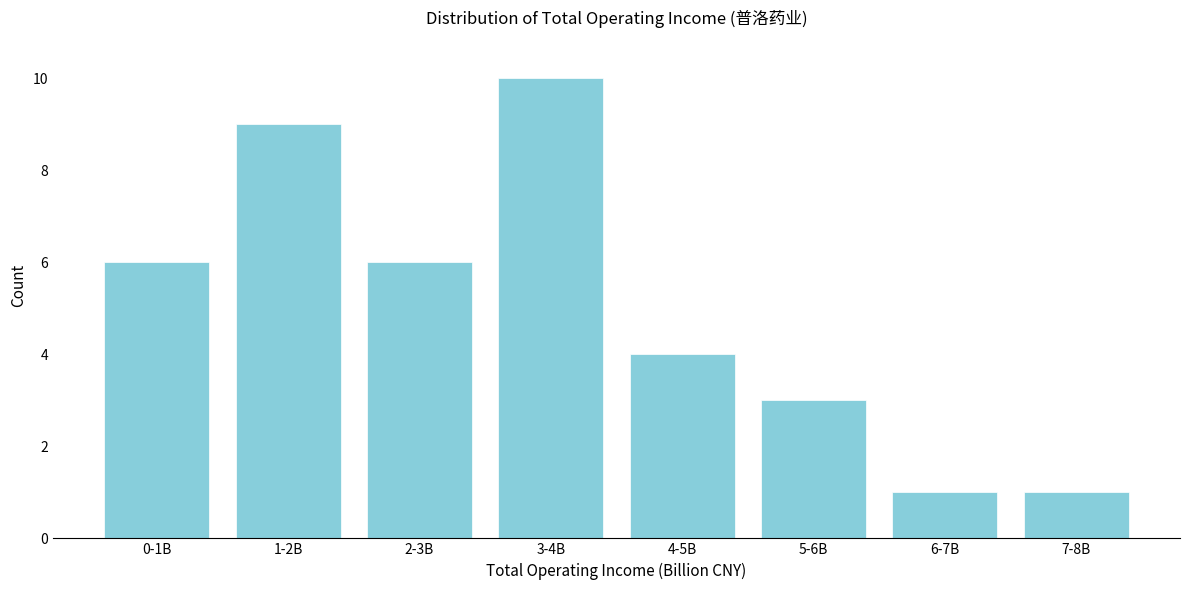

Reading left to right, list all the values displayed in this chart.

0-1B=6	1-2B=9	2-3B=6	3-4B=10	4-5B=4	5-6B=3	6-7B=1	7-8B=1